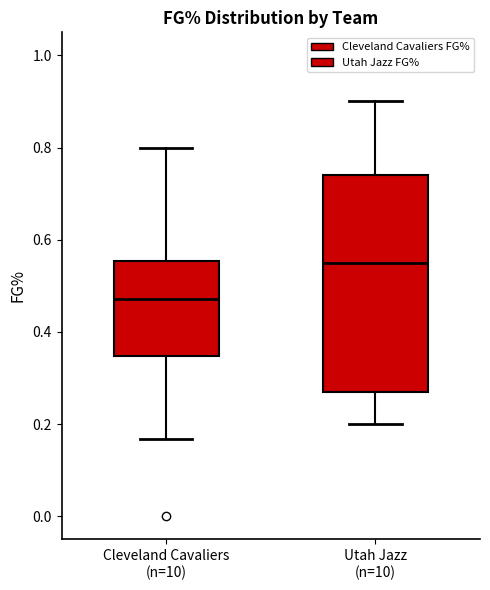

Reading left to right, transcribe this box plot: for each box, give where its median line is, the range the box spans, and where its two whiskers end, as read against the y-axis. The values are not printed on the chart, so give them approximately, as read against the axis.

Cleveland Cavaliers (n=10): median 0.48, box 0.34 to 0.56, whiskers 0.16 to 0.80
Utah Jazz (n=10): median 0.56, box 0.28 to 0.74, whiskers 0.20 to 0.90